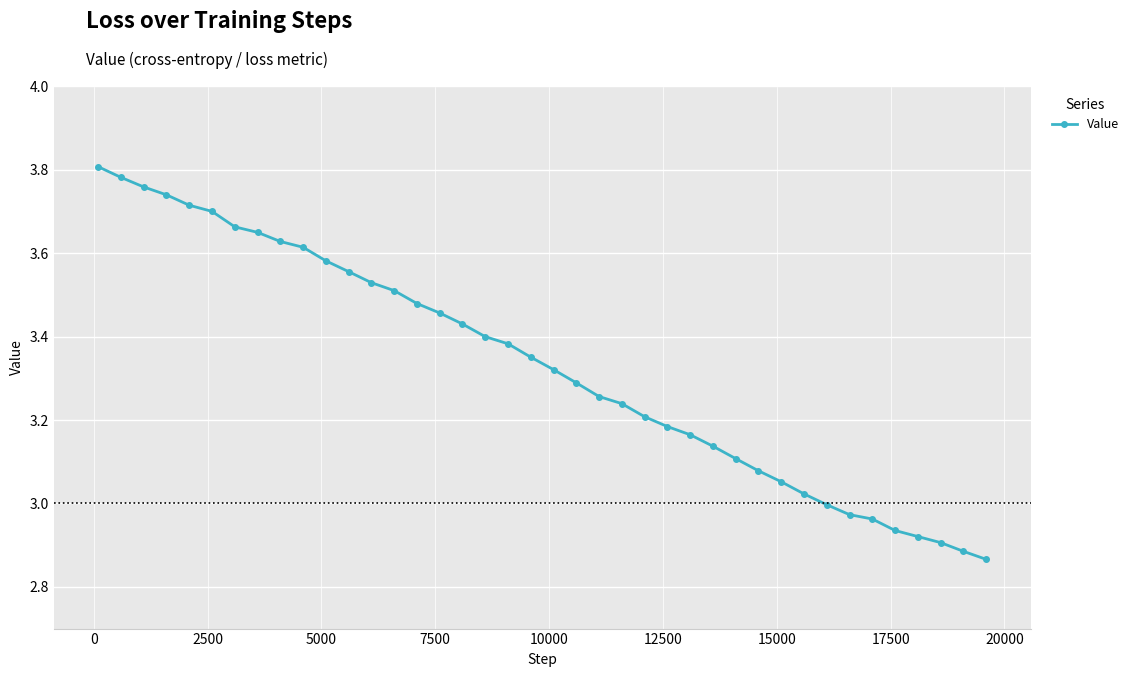

What is the difference between the maximum and minimum values?

0.9